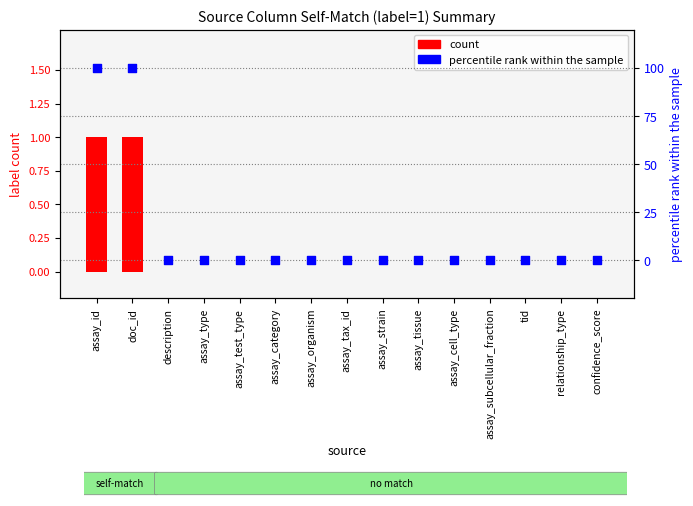

What are all the series names shown in the legend?

count, percentile rank within the sample